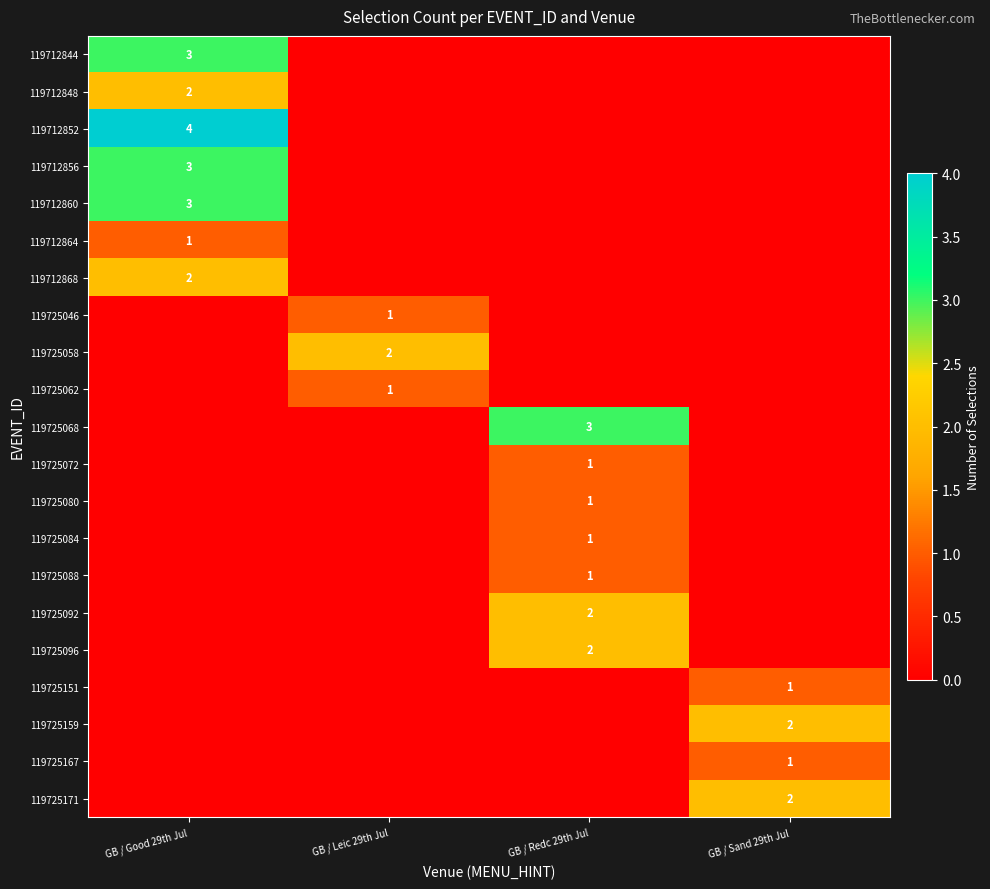

What is the total value across all series at GB / Good 29th Jul?

18